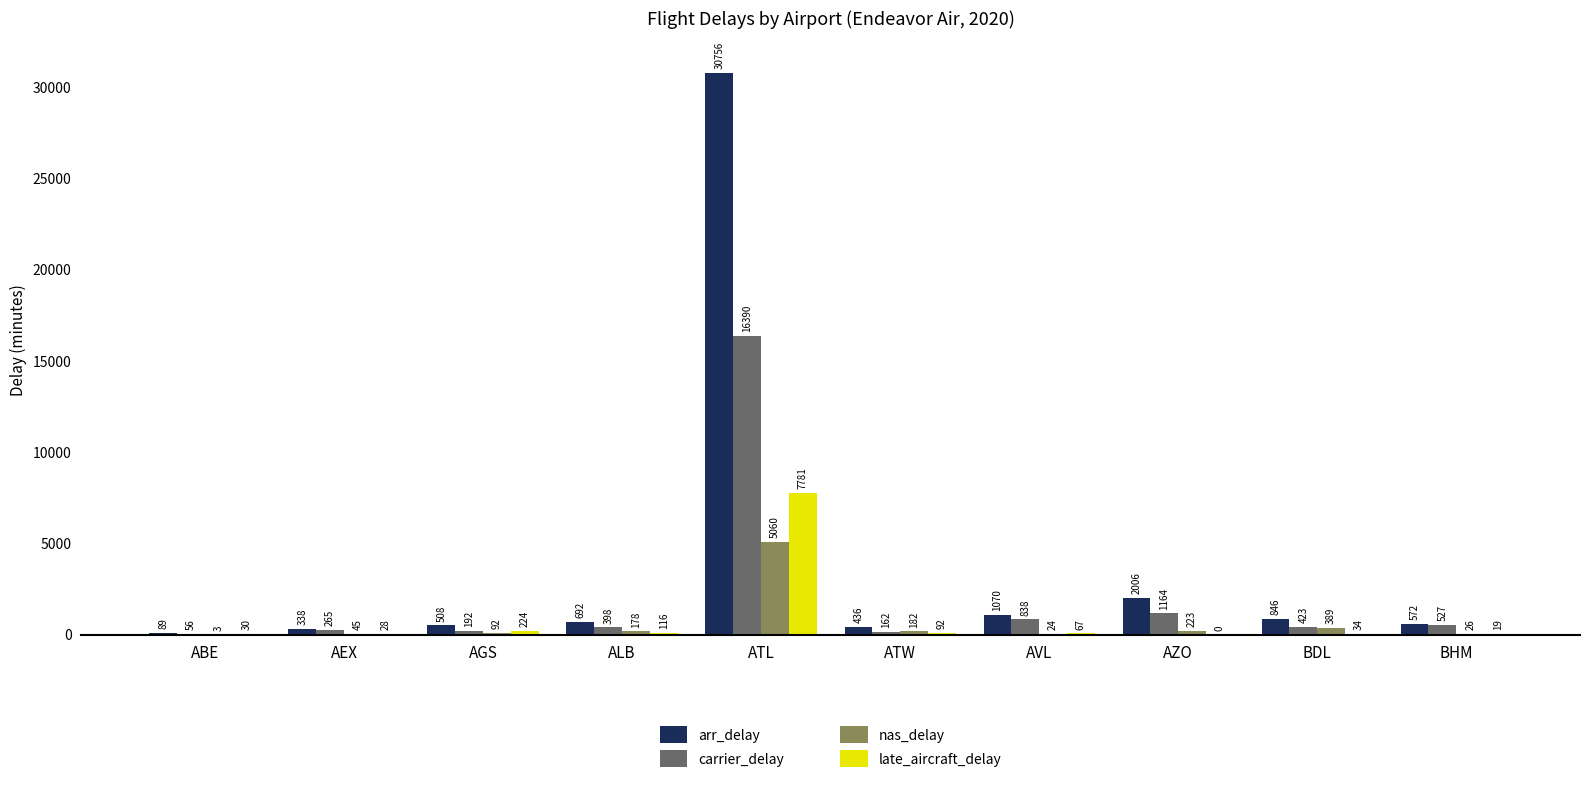

Between ATW and AZO, which series saw the biggest shift?

arr_delay